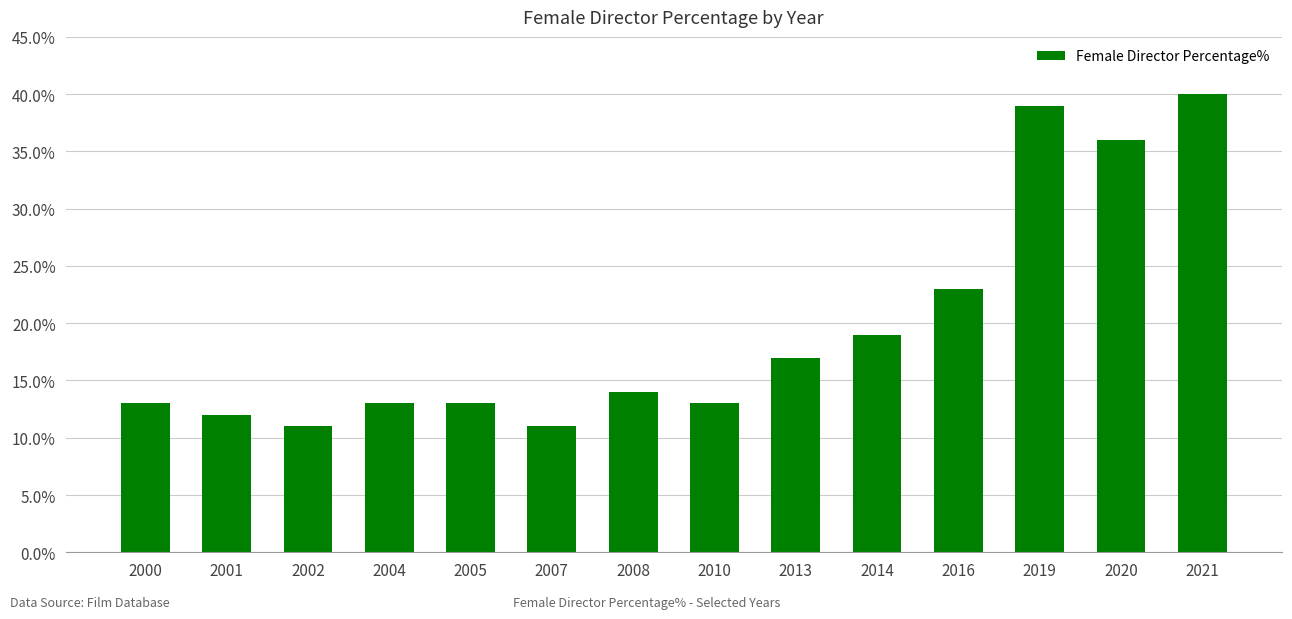

What is the maximum value shown in the chart?

40